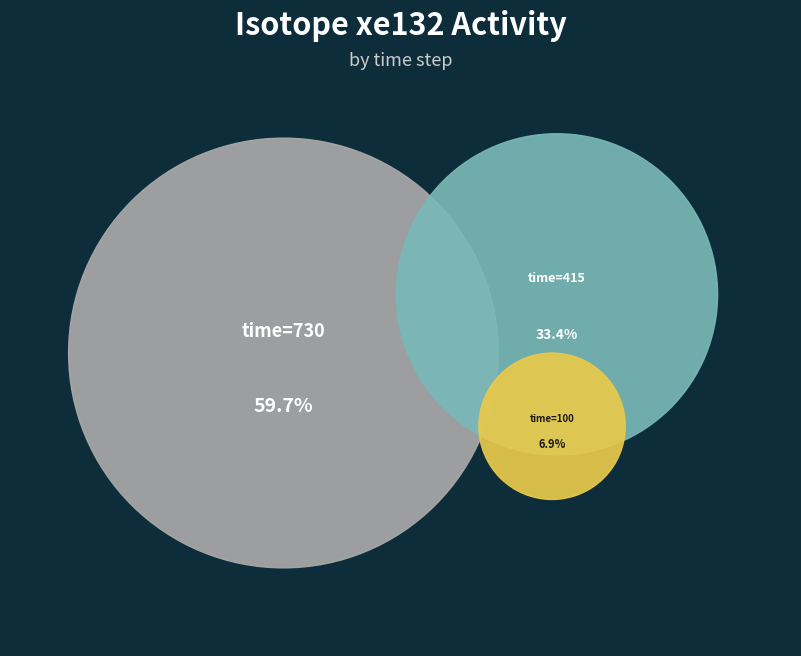

Do 730 and 415 together represent more than half of the pie?

Yes